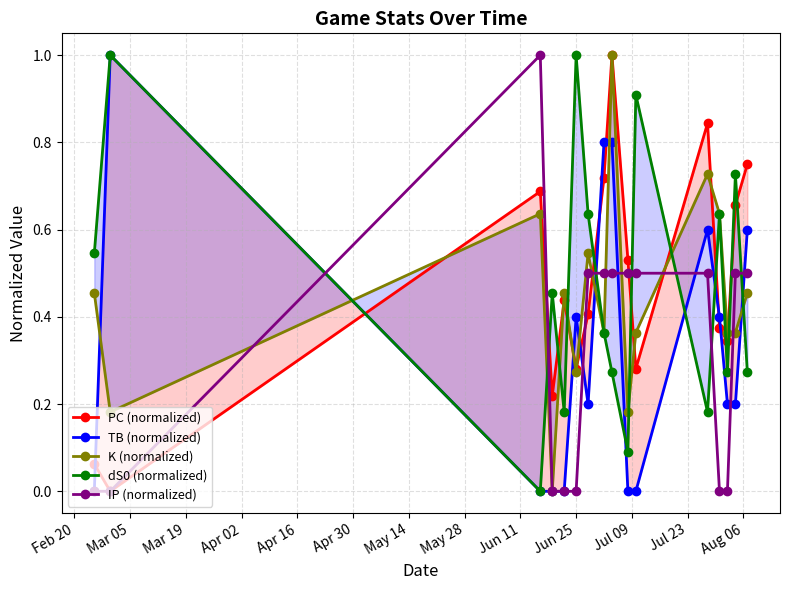

What are all the series names shown in the legend?

PC (normalized), TB (normalized), K (normalized), dS0 (normalized), IP (normalized)